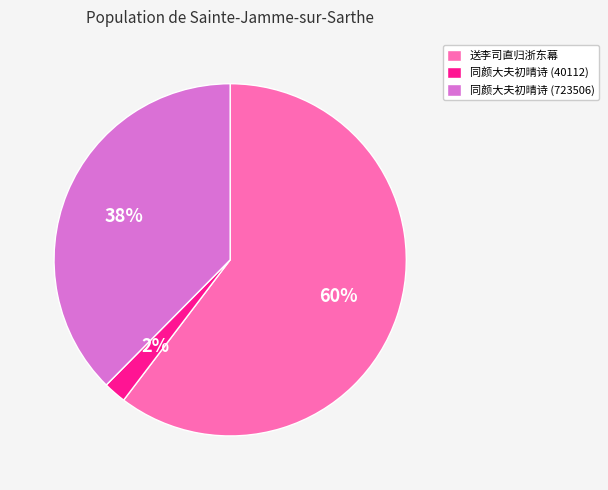

To the nearest percent, what percentage of the pie is 同颜大夫初晴诗 (723506)?

38%